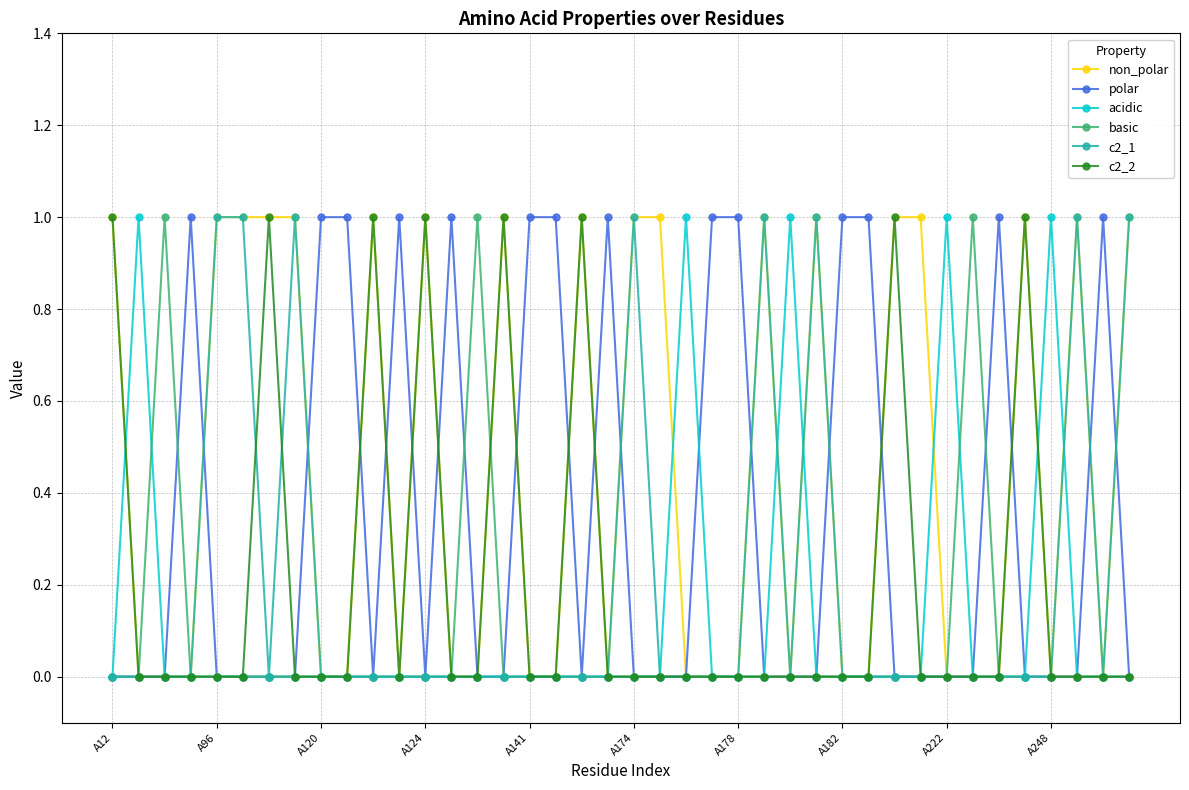

Count the number of categories in the chart.

40